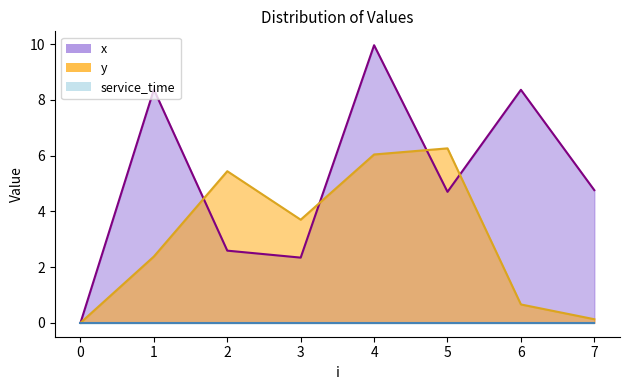

How many series are shown in this chart?

3